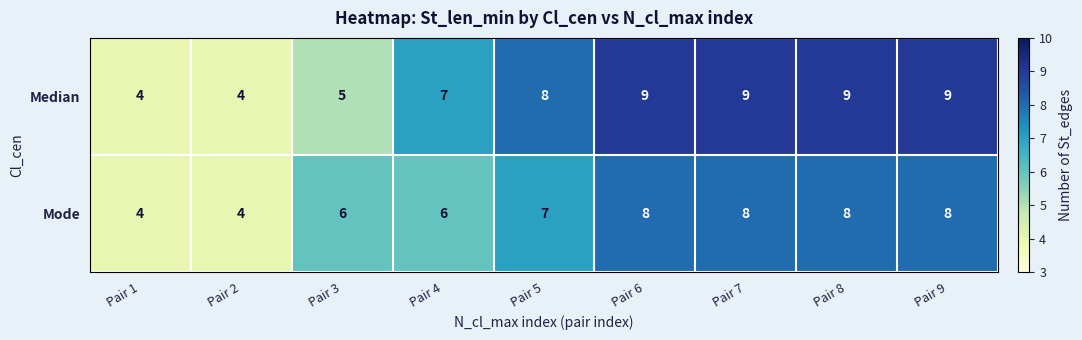

Is the value of Mode at Pair 5 greater than the value of Median at Pair 1?

Yes